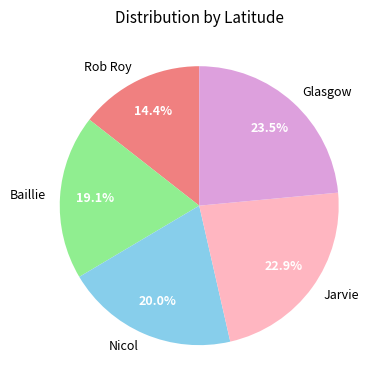

What percentage is NOT represented by Rob Roy?

85.6%